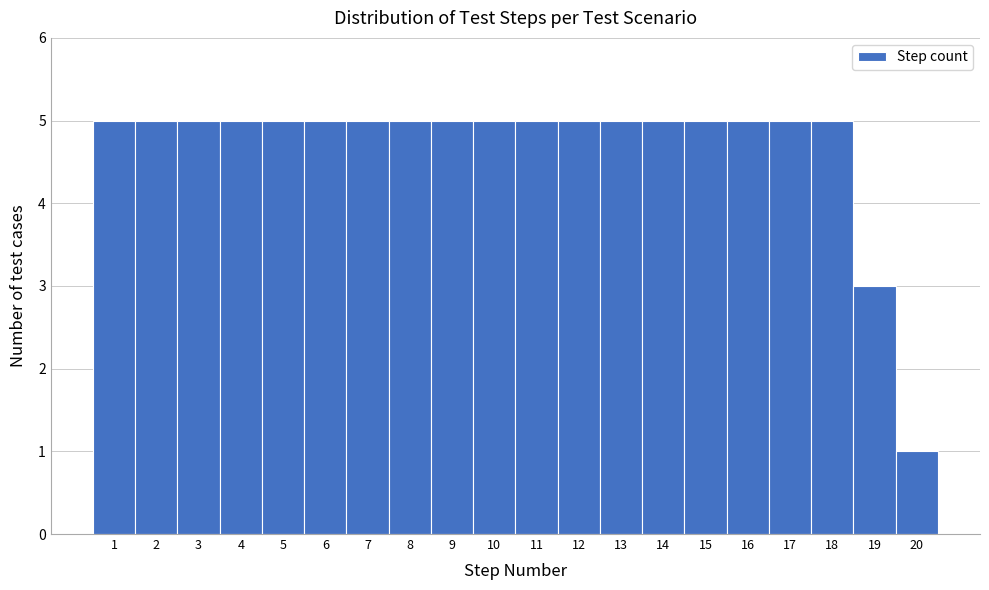

Reading left to right, transcribe all the data shown in this chart.

1=5	2=5	3=5	4=5	5=5	6=5	7=5	8=5	9=5	10=5	11=5	12=5	13=5	14=5	15=5	16=5	17=5	18=5	19=3	20=1